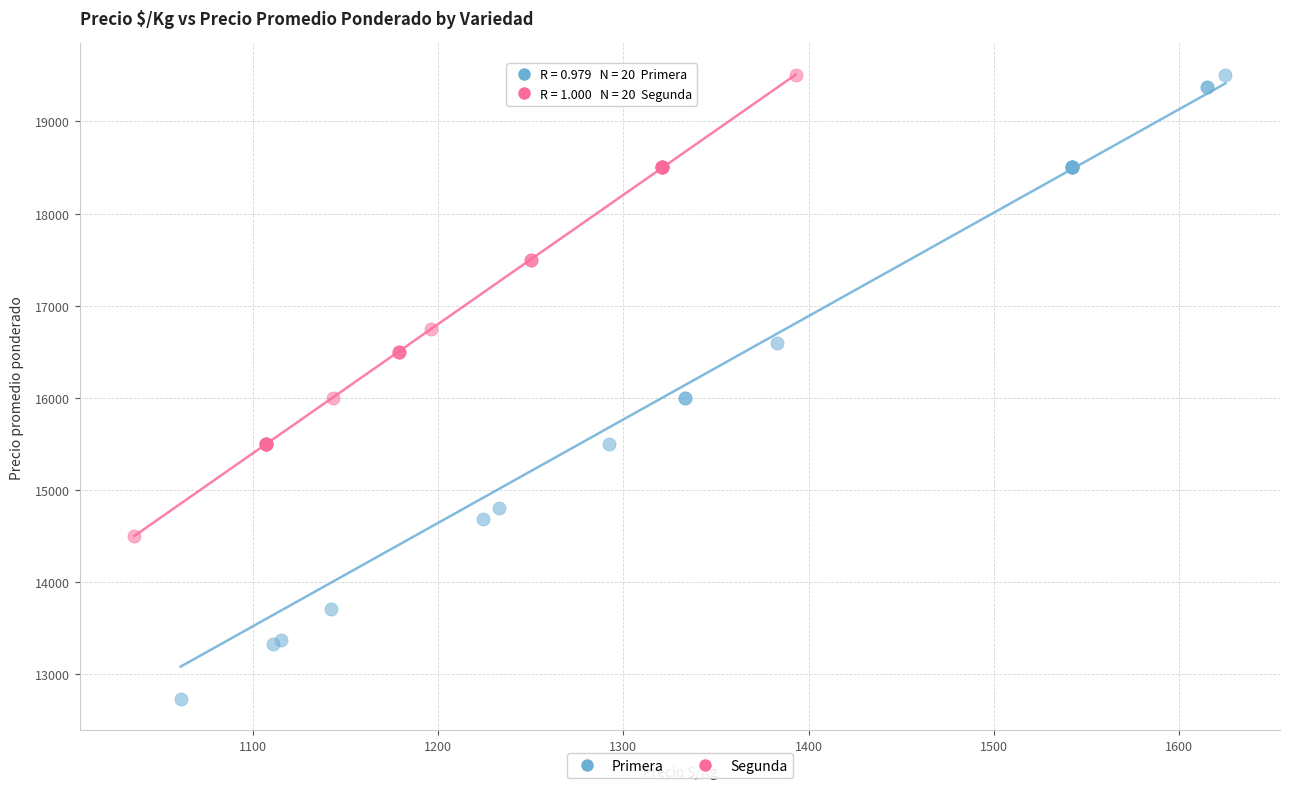

What are all the series names shown in the legend?

Primera, Segunda